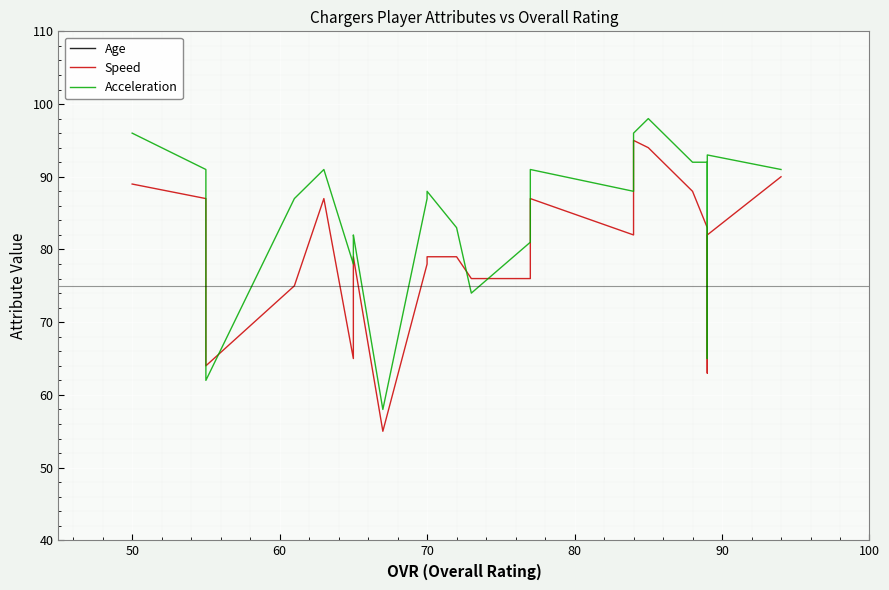

How many interior local peaks (higher than both neighbors) does the data have?

13